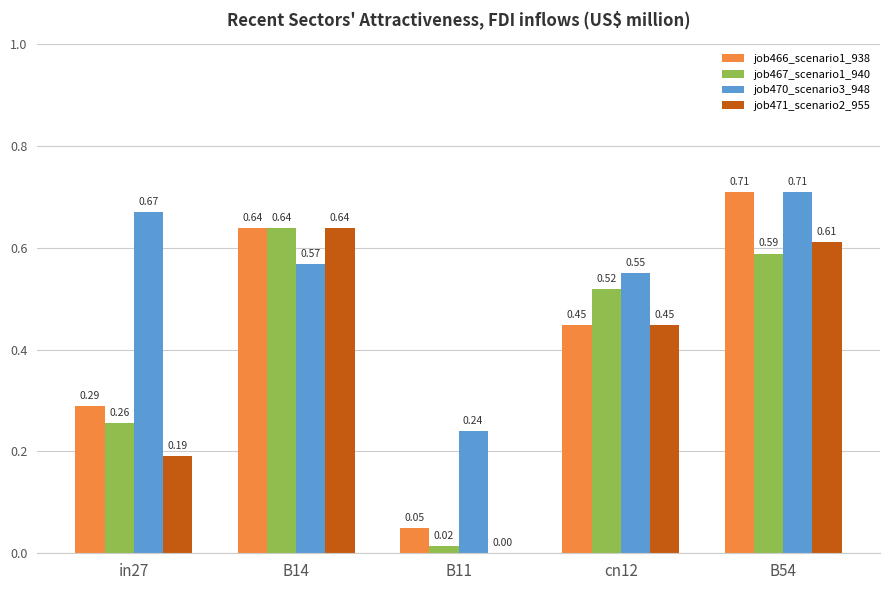

Which series has the largest total across all categories?

job470_scenario3_948